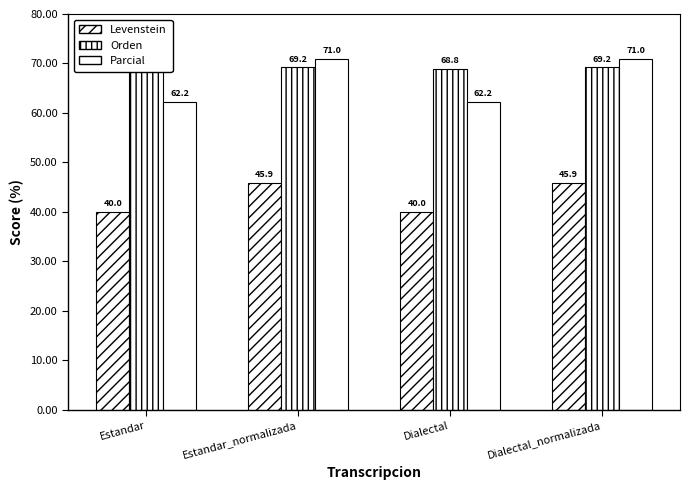

Reading left to right, extract all data points from this chart.

Levenstein: Estandar=40.0	Estandar_normalizada=45.9	Dialectal=40.0	Dialectal_normalizada=45.9
Orden: Estandar=68.8	Estandar_normalizada=69.2	Dialectal=68.8	Dialectal_normalizada=69.2
Parcial: Estandar=62.2	Estandar_normalizada=71.0	Dialectal=62.2	Dialectal_normalizada=71.0